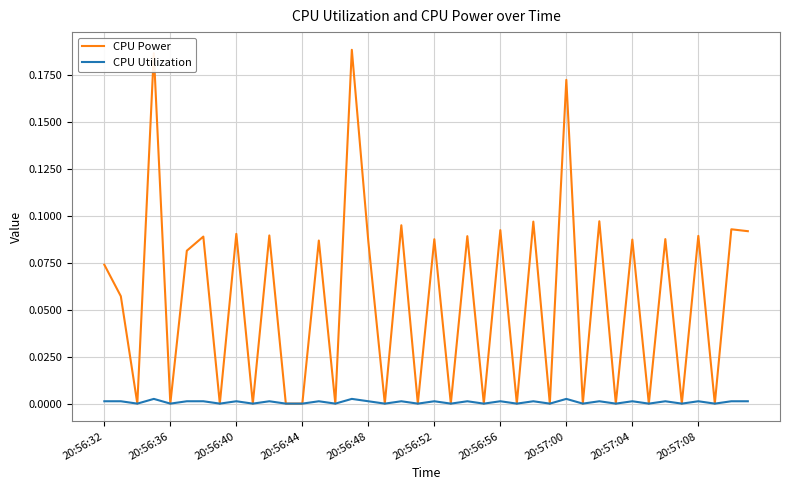

Which series has the largest total across all categories?

CPU Power